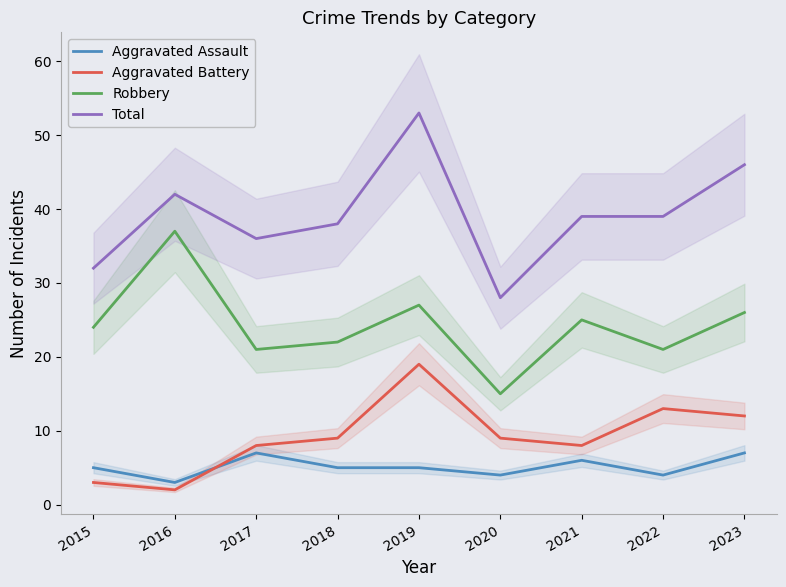

The Aggravated Assault series shows 6 at 2020. True or false?

False